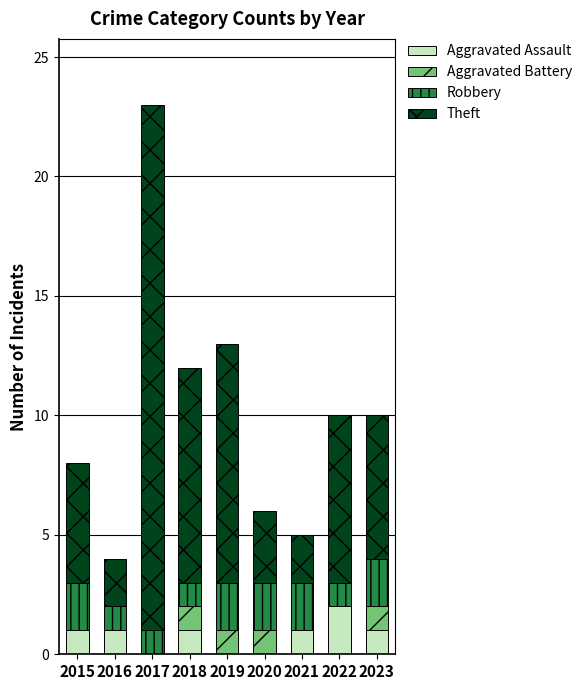

Which category has the highest value in the Aggravated Assault series?

2022